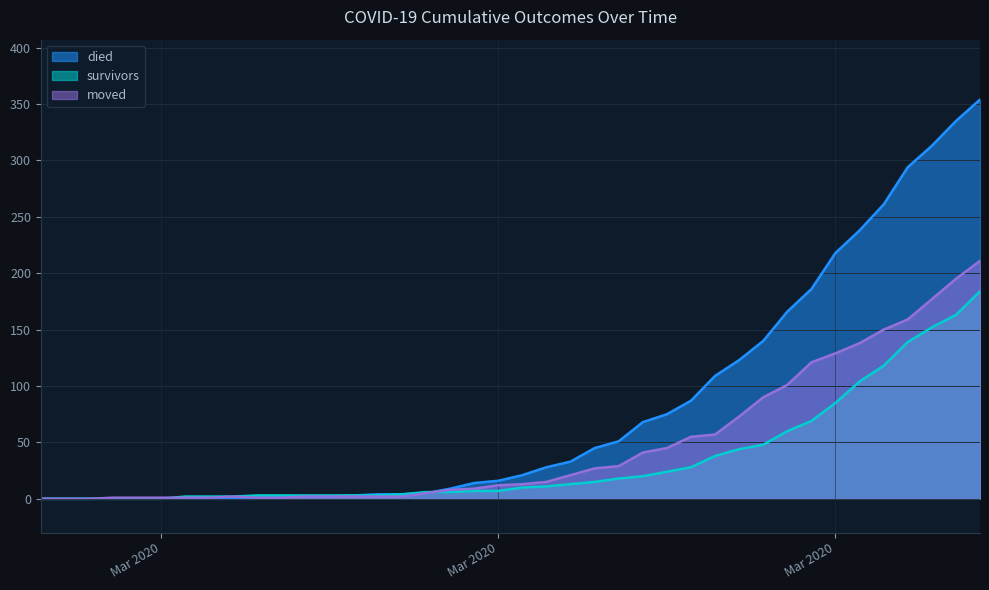

True or false: moved has more than 2 points higher than both neighbors.

False